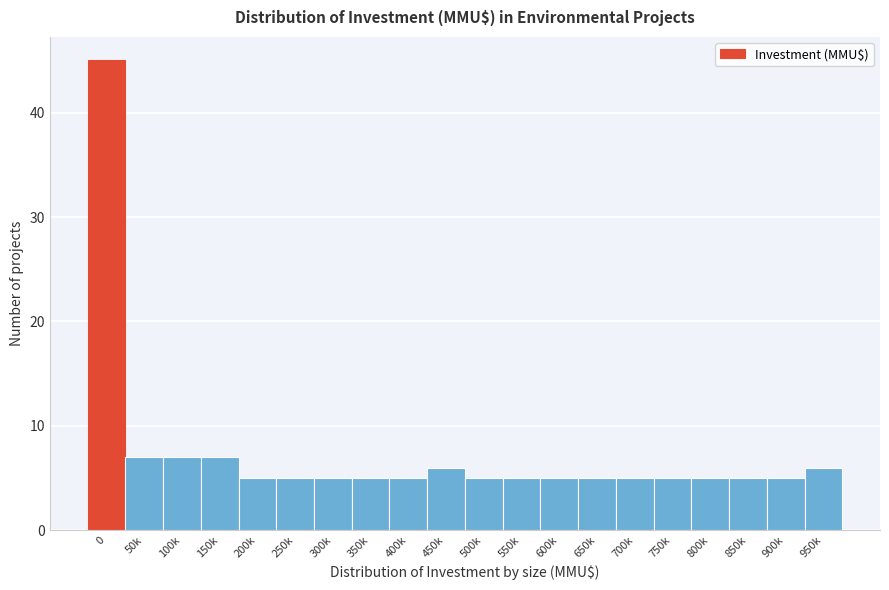

Reading left to right, what are all the values shown in this chart?

0=45	50k=7	100k=7	150k=7	200k=5	250k=5	300k=5	350k=5	400k=5	450k=6	500k=5	550k=5	600k=5	650k=5	700k=5	750k=5	800k=5	850k=5	900k=5	950k=6